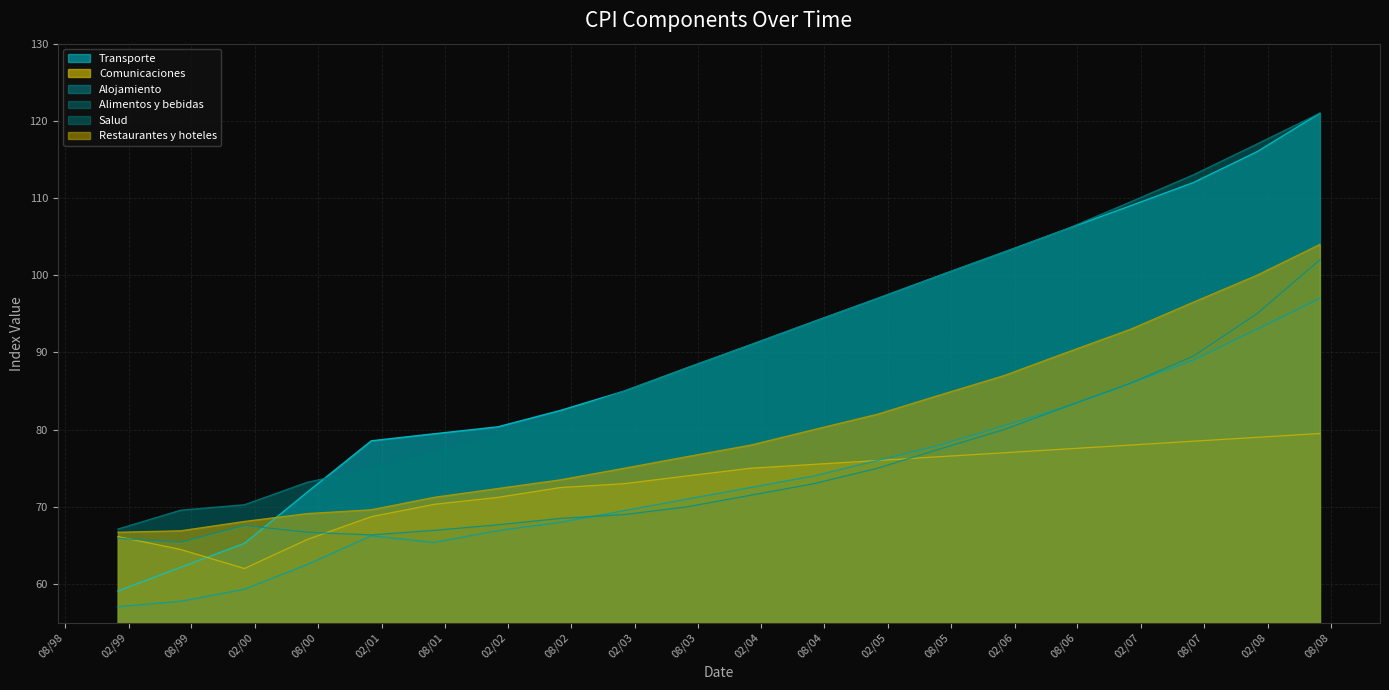

What position from the right is 01-07-1999?

19